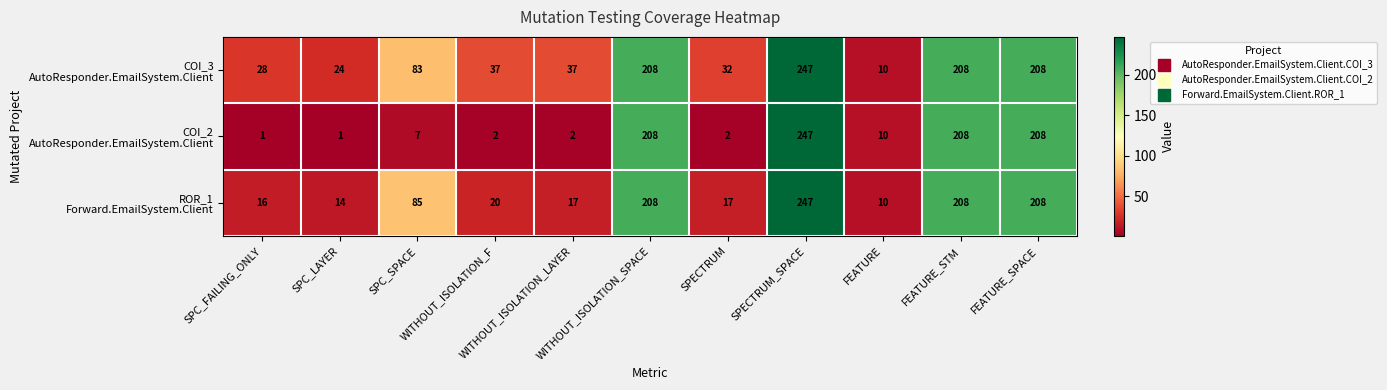

At how many categories does at least one series exceed 77?

5